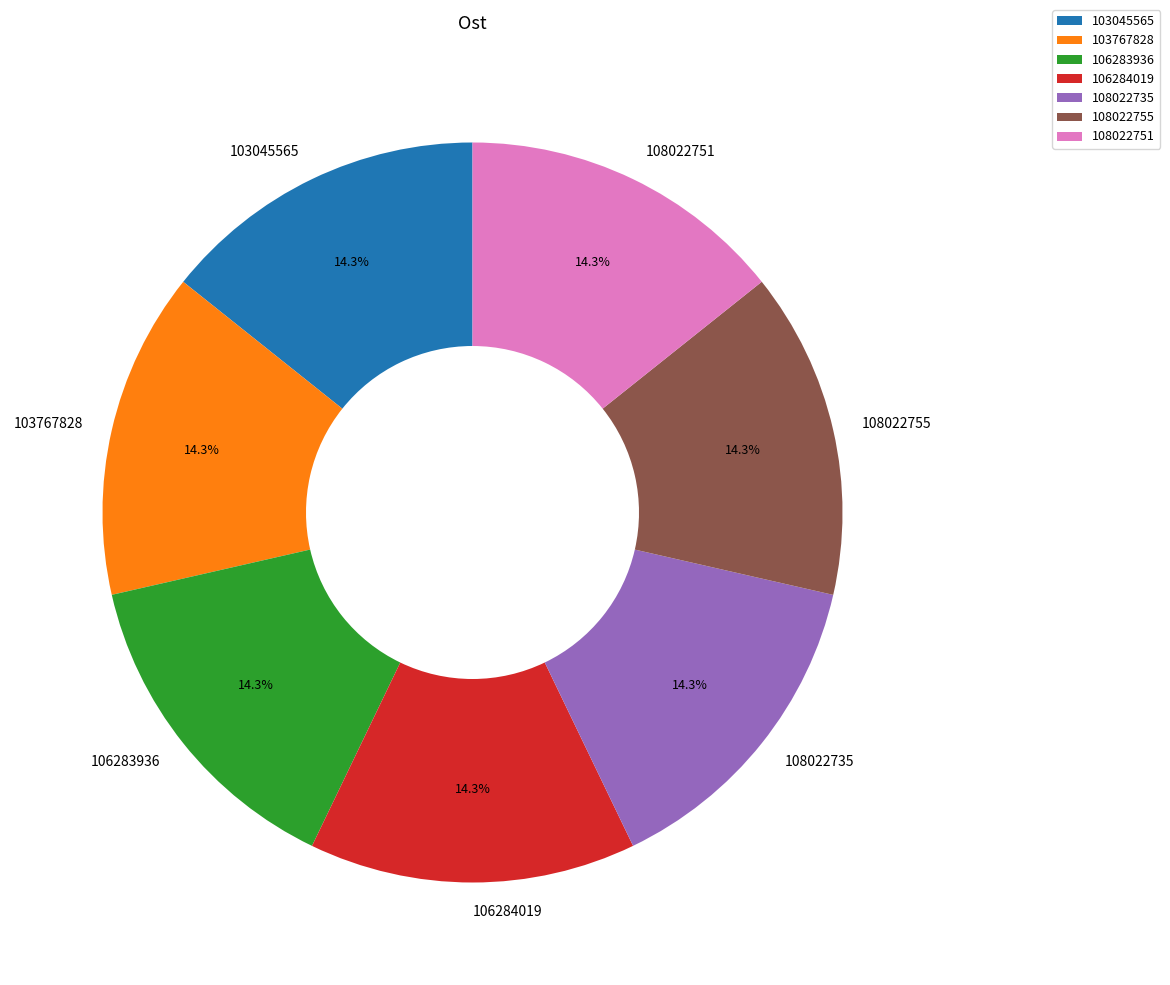

The 103045565 slice represents 1% of the pie. True or false?

False